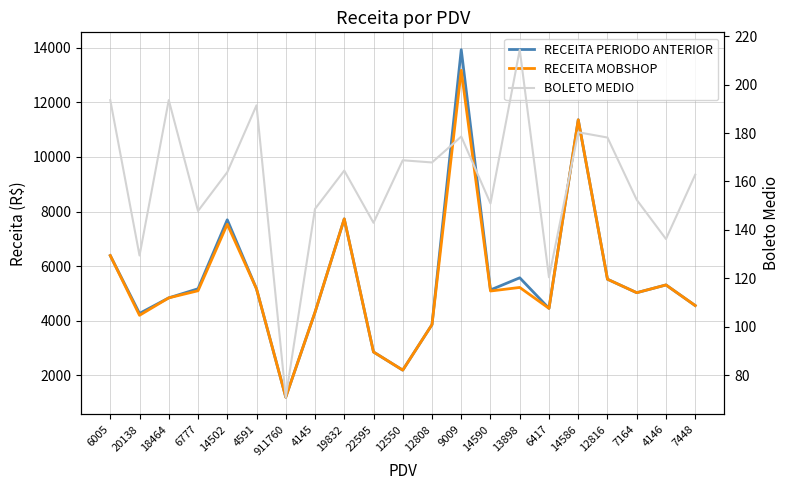

True or false: BOLETO MEDIO has a value of 178.1 at 12816.

True